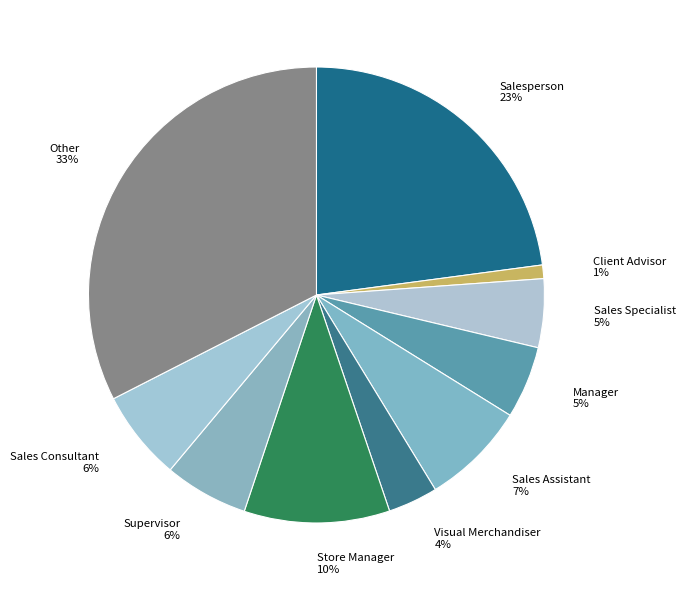

Which category has the smallest portion of the pie?

Client Advisor